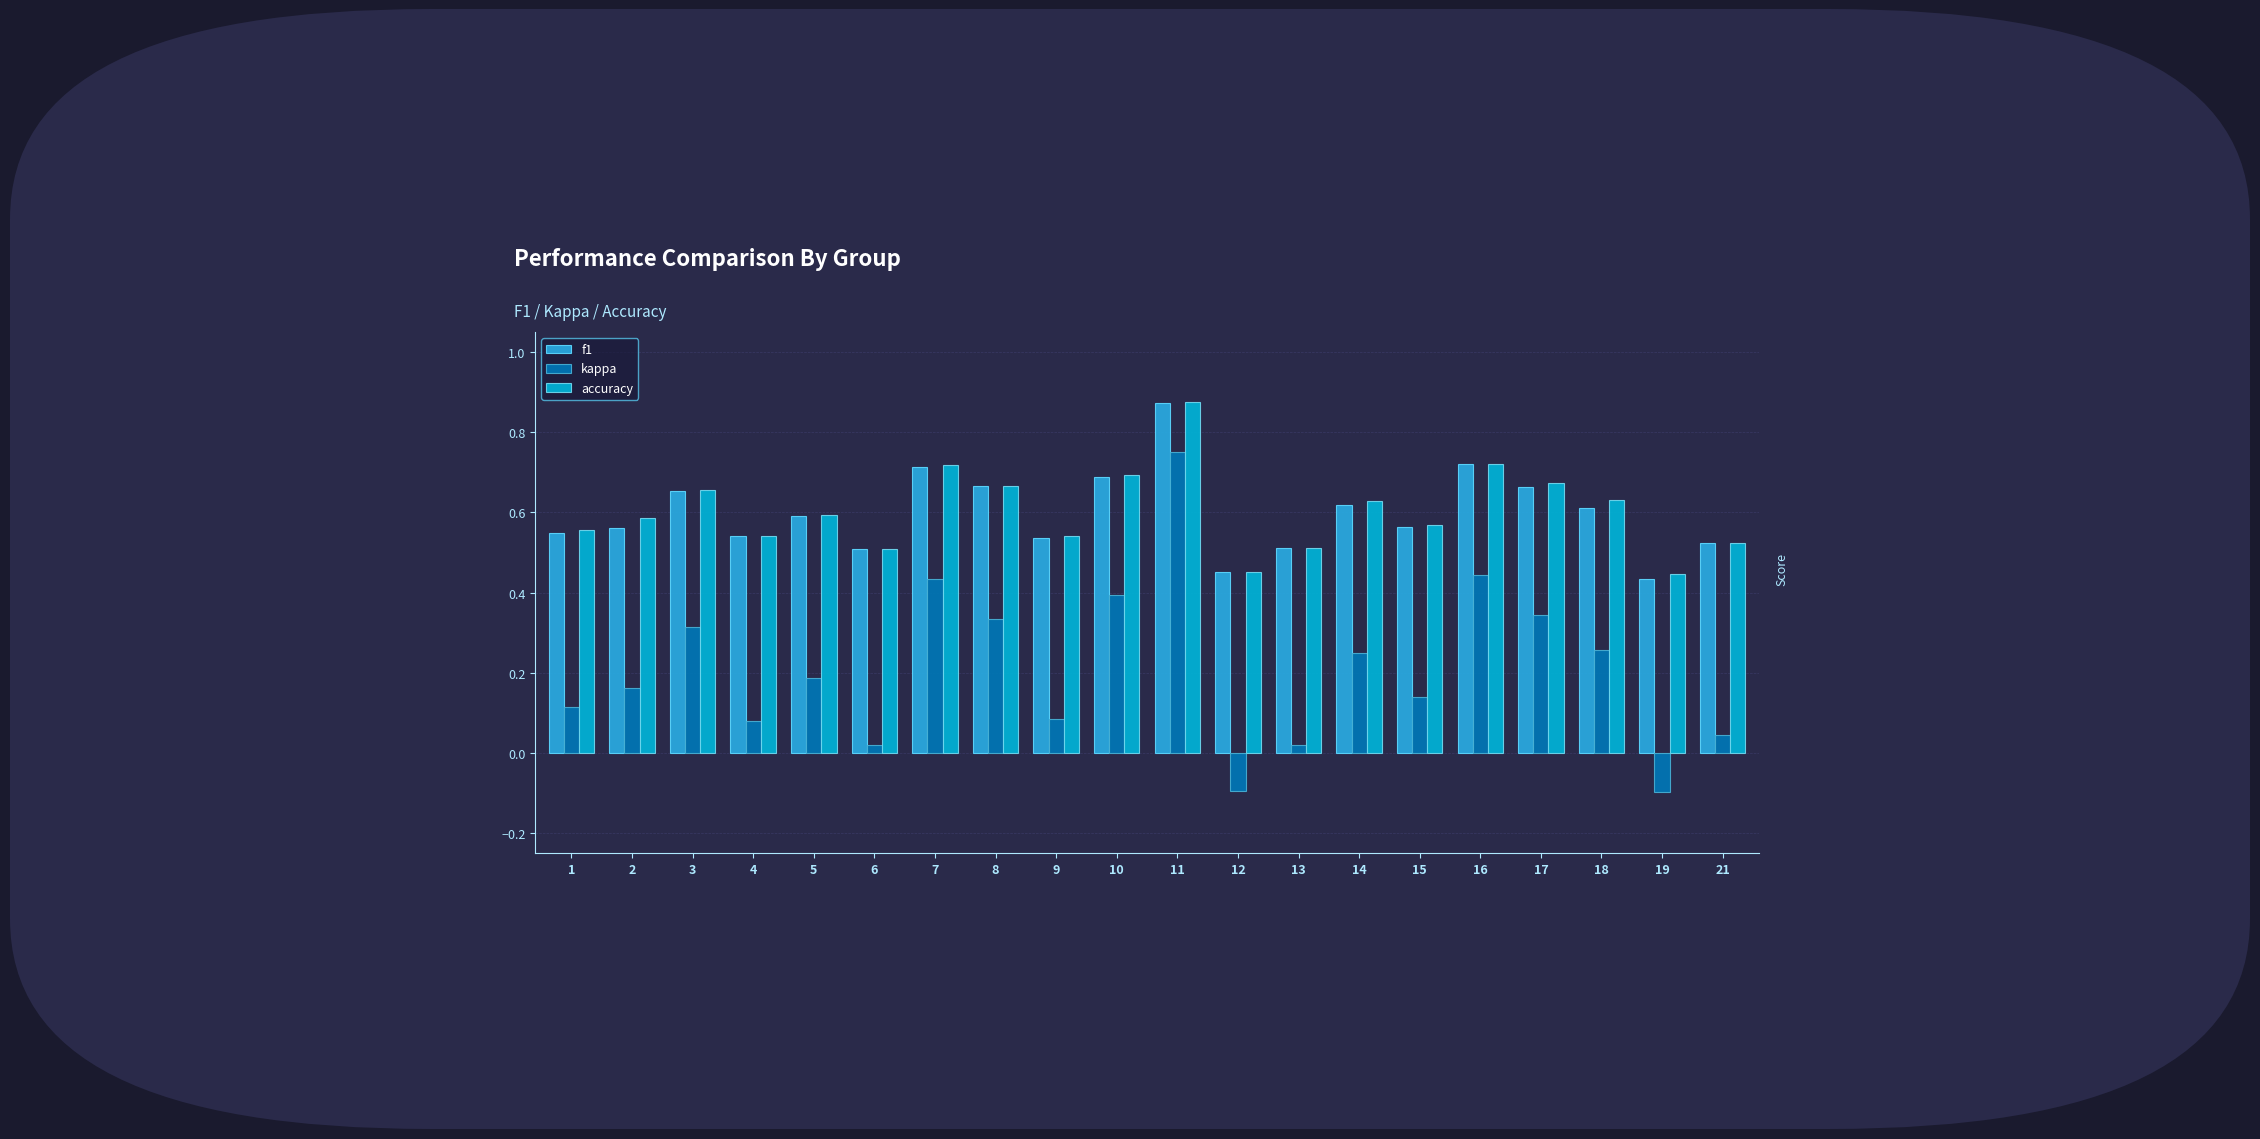

Which series has the widest spread of values?

kappa